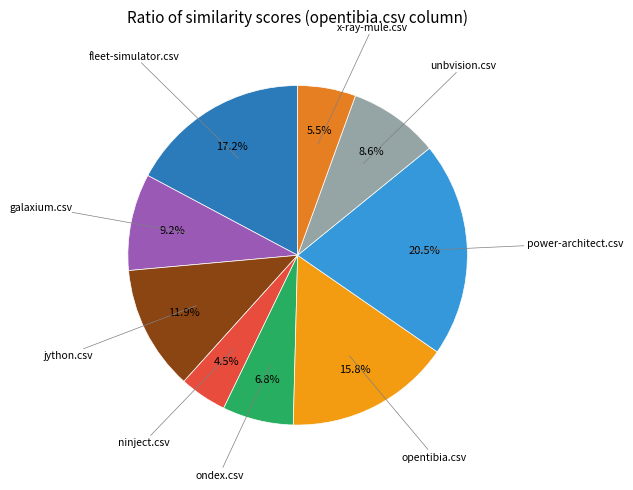

Is there any slice that represents more than half of the pie?

No